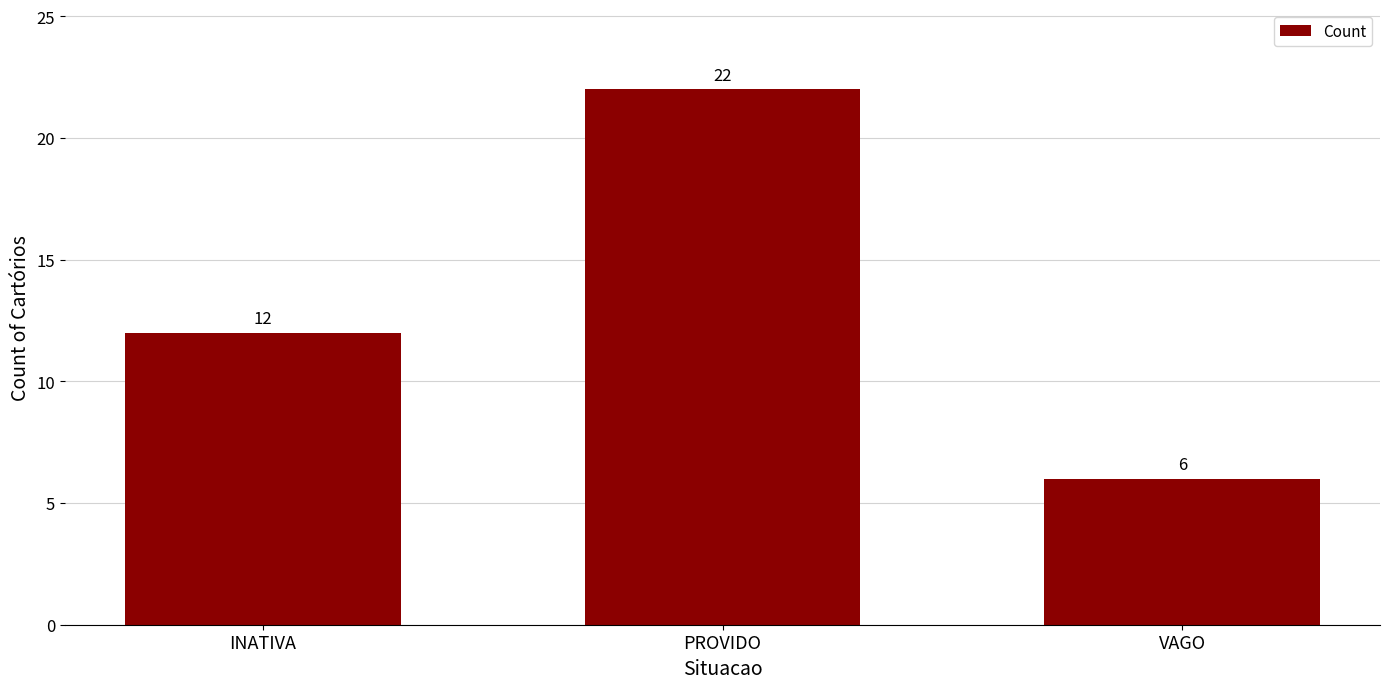

Rank the categories by value from lowest to highest.

VAGO, INATIVA, PROVIDO